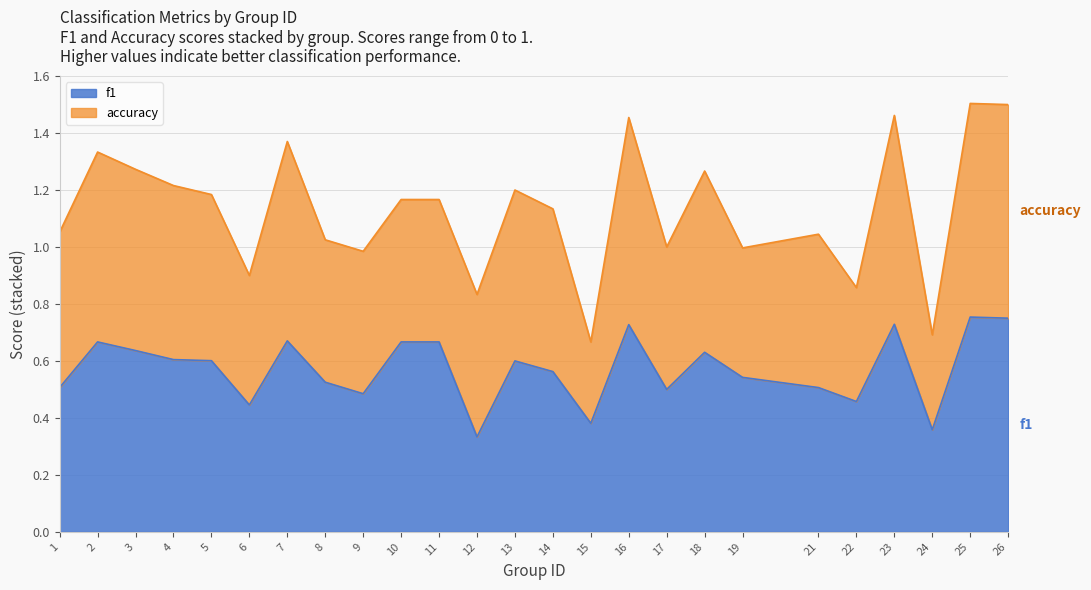

Rank the categories by value from lowest to highest.

12, 24, 15, 6, 22, 9, 17, 21, 1, 8, 19, 14, 13, 5, 4, 18, 3, 2, 10, 11, 7, 16, 23, 26, 25